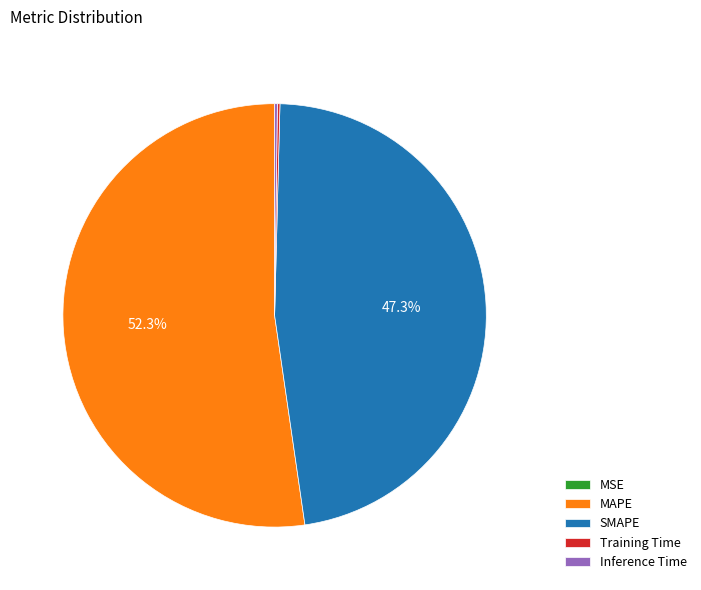

Is there a majority slice in this chart?

Yes